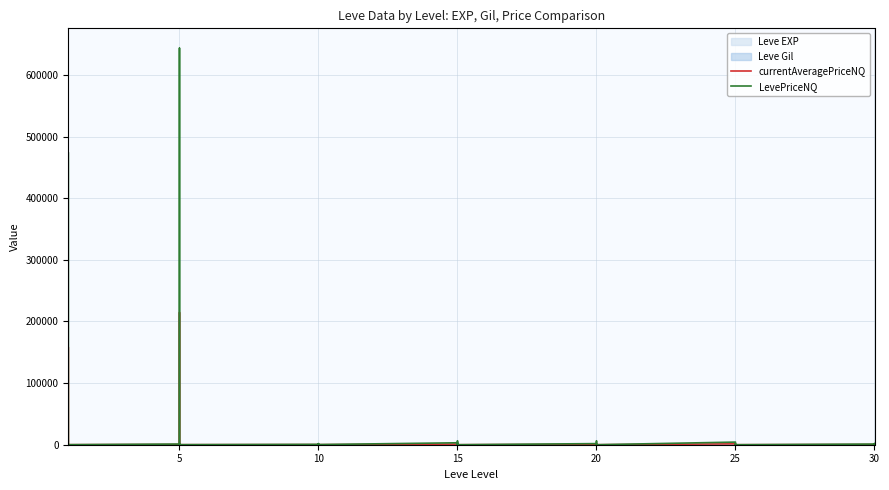

True or false: LevePriceNQ has a value of 341.4 at 30.

False